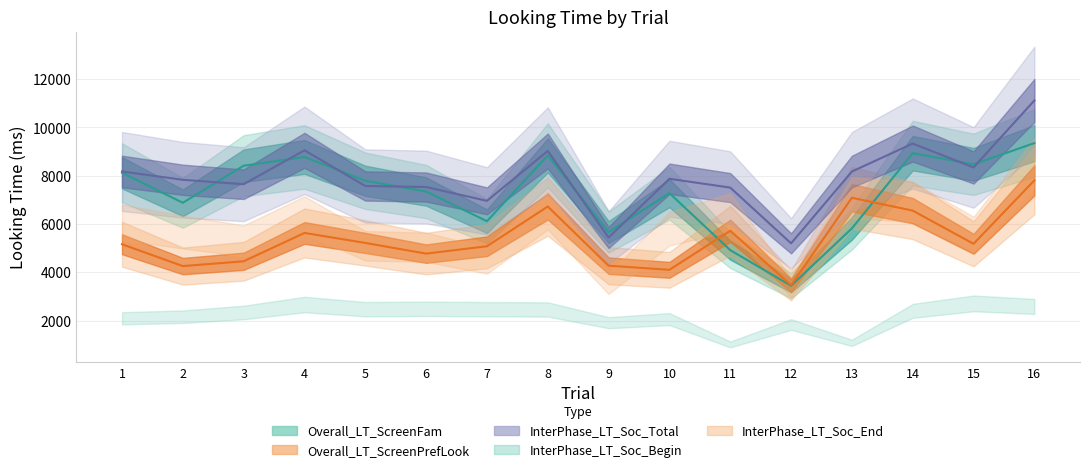

Between 8 and 11, which is larger?

8